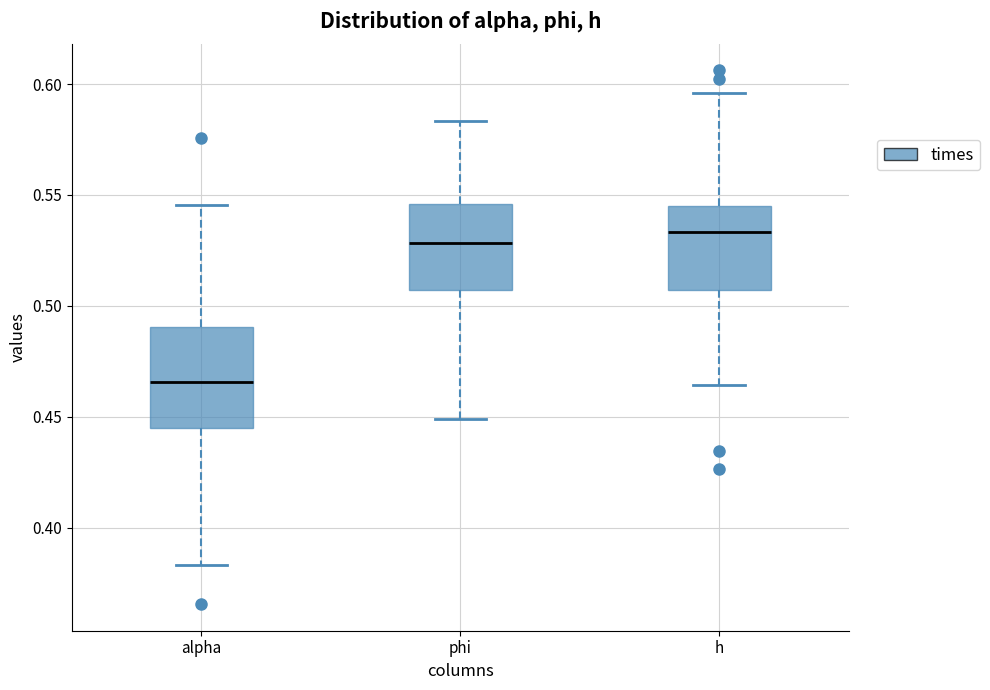

Reading left to right, transcribe this box plot: for each box, give where its median line is, the range the box spans, and where its two whiskers end, as read against the y-axis. The values are not printed on the chart, so give them approximately, as read against the axis.

alpha: median 0.465, box 0.445 to 0.490, whiskers 0.385 to 0.545
phi: median 0.530, box 0.505 to 0.545, whiskers 0.450 to 0.585
h: median 0.535, box 0.505 to 0.545, whiskers 0.465 to 0.595